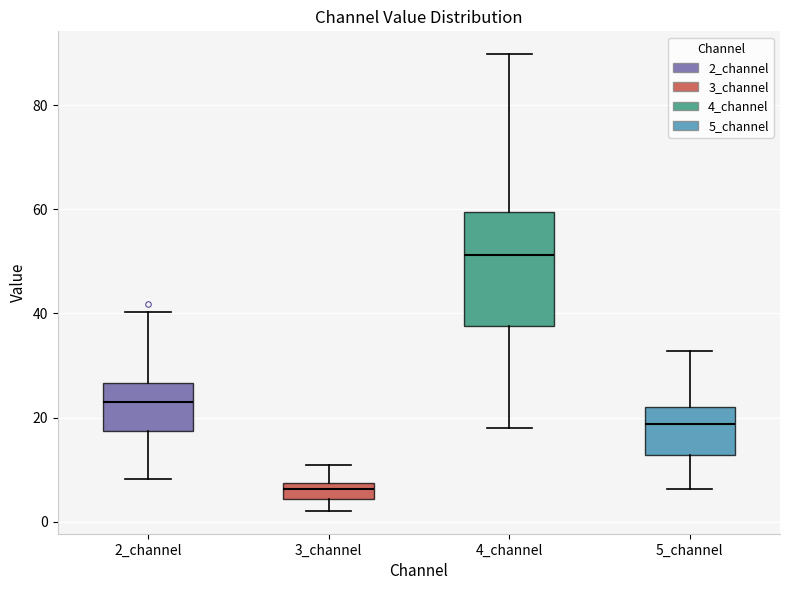

Which box's median line is the lowest?

3_channel